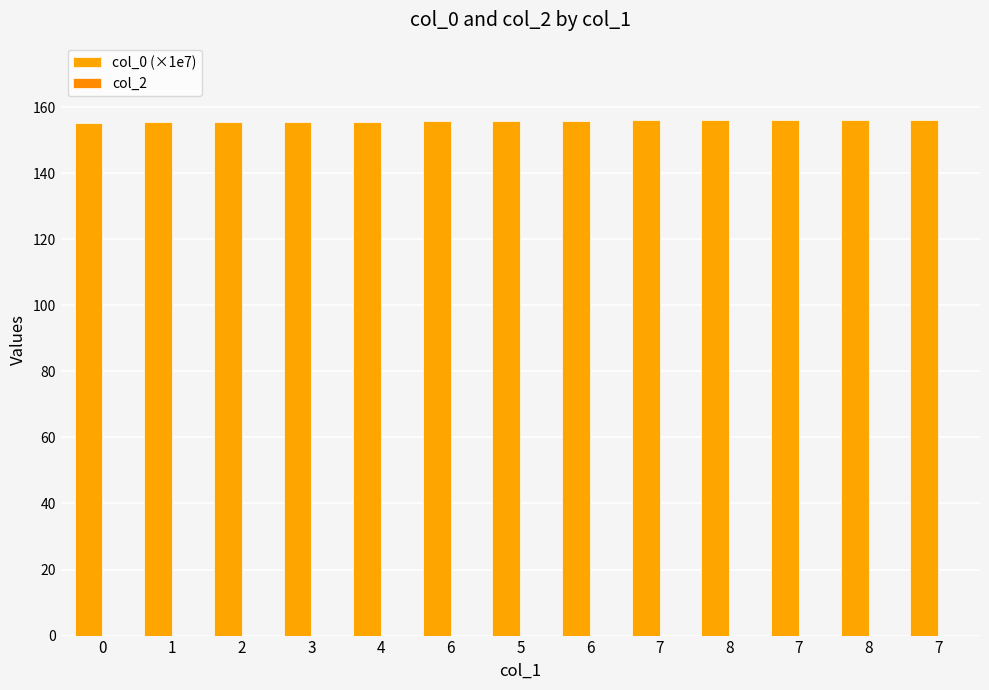

Are the bars horizontal?

No